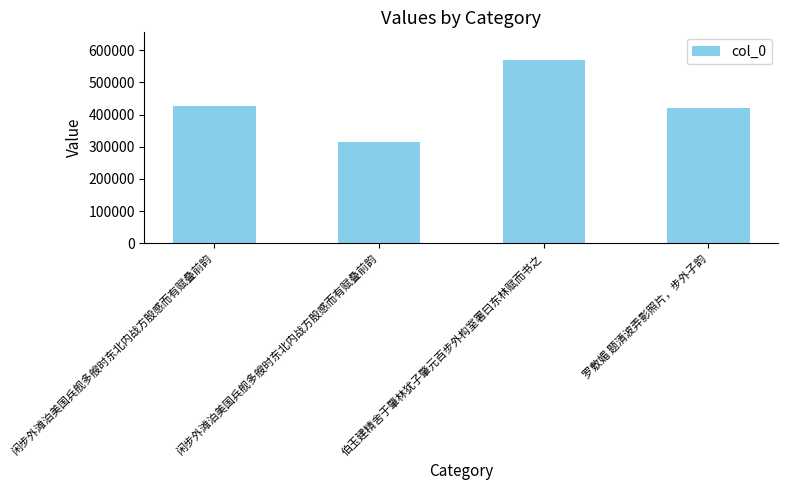

Where is the data nearest to the value 442062?

闲步外滩泊美国兵舰多艘时东北内战方殷感而有赋叠前韵